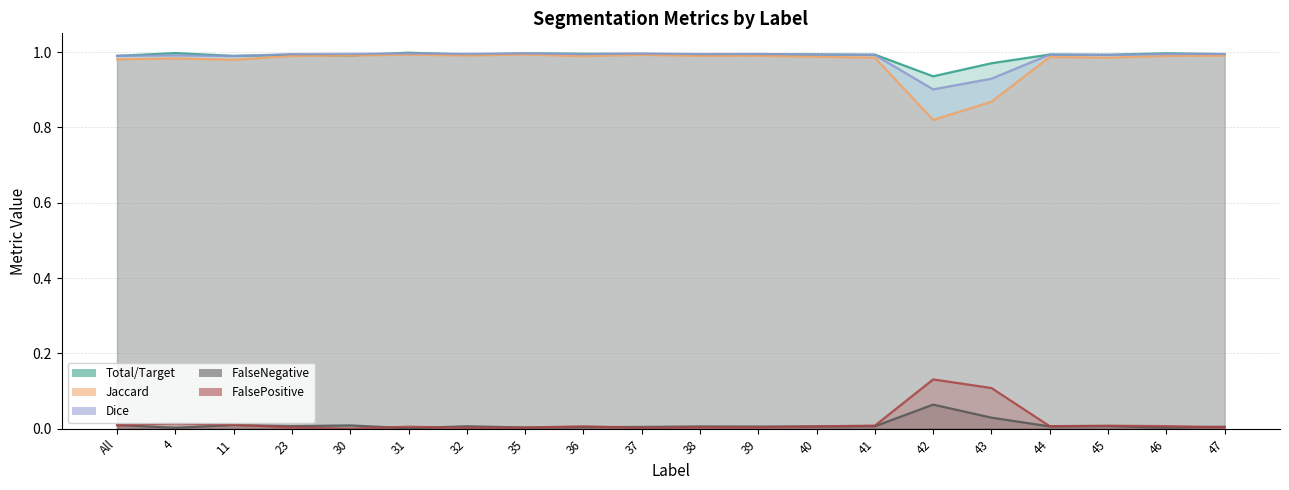

What position from the left is 23?

4